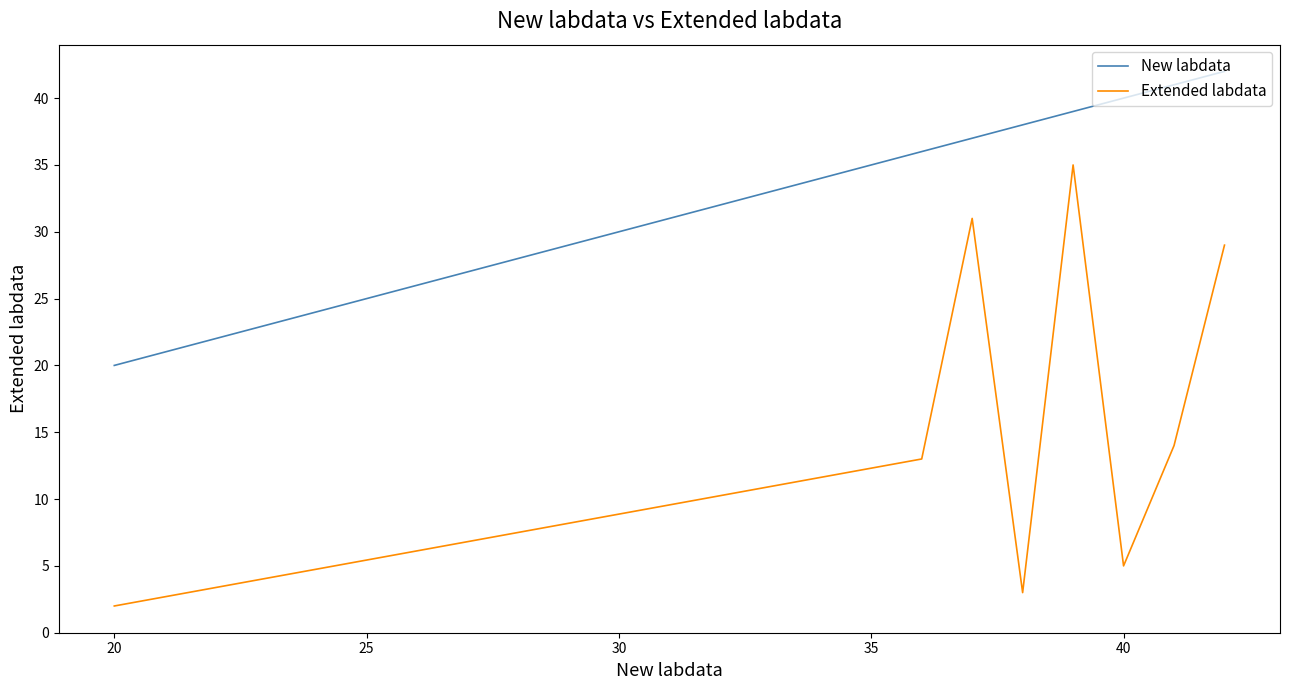

Which series has the largest total across all categories?

New labdata